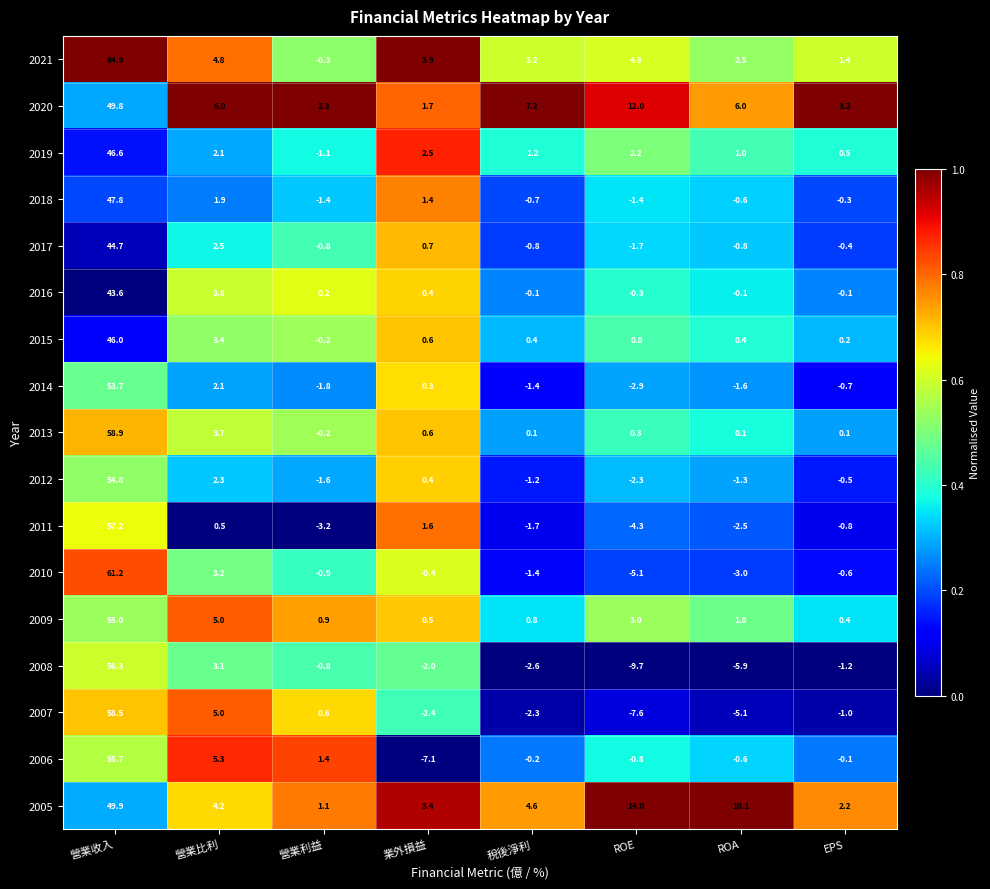

Count the number of data series in this chart.

17